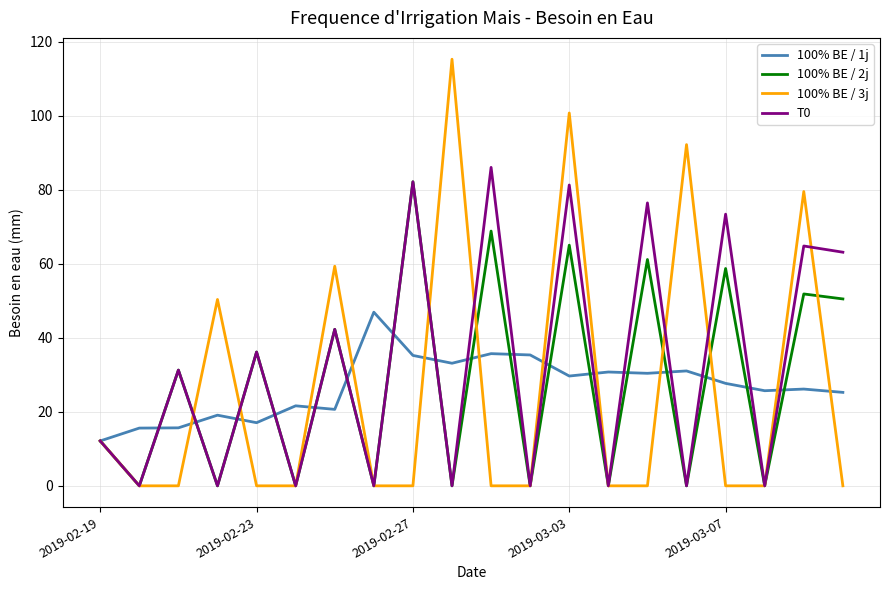

True or false: 100% BE / 1j has more than 1 interior local peaks.

True